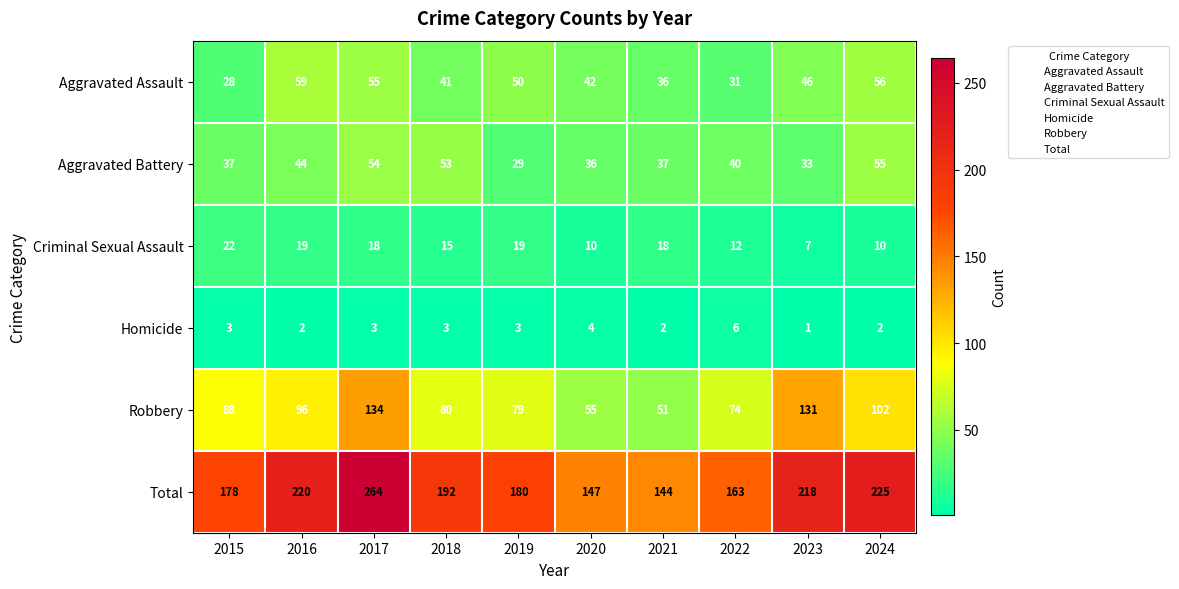

At how many categories does at least one series exceed 103?

10